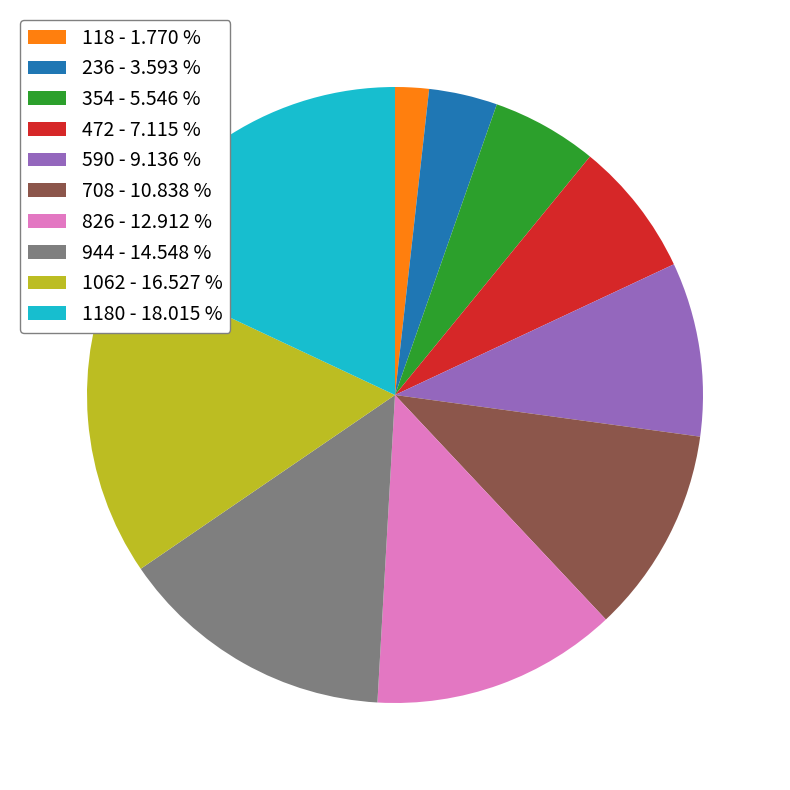

Approximately how many times larger is the value at 236 - 3.593 % compared to 118 - 1.770 %?

2.0